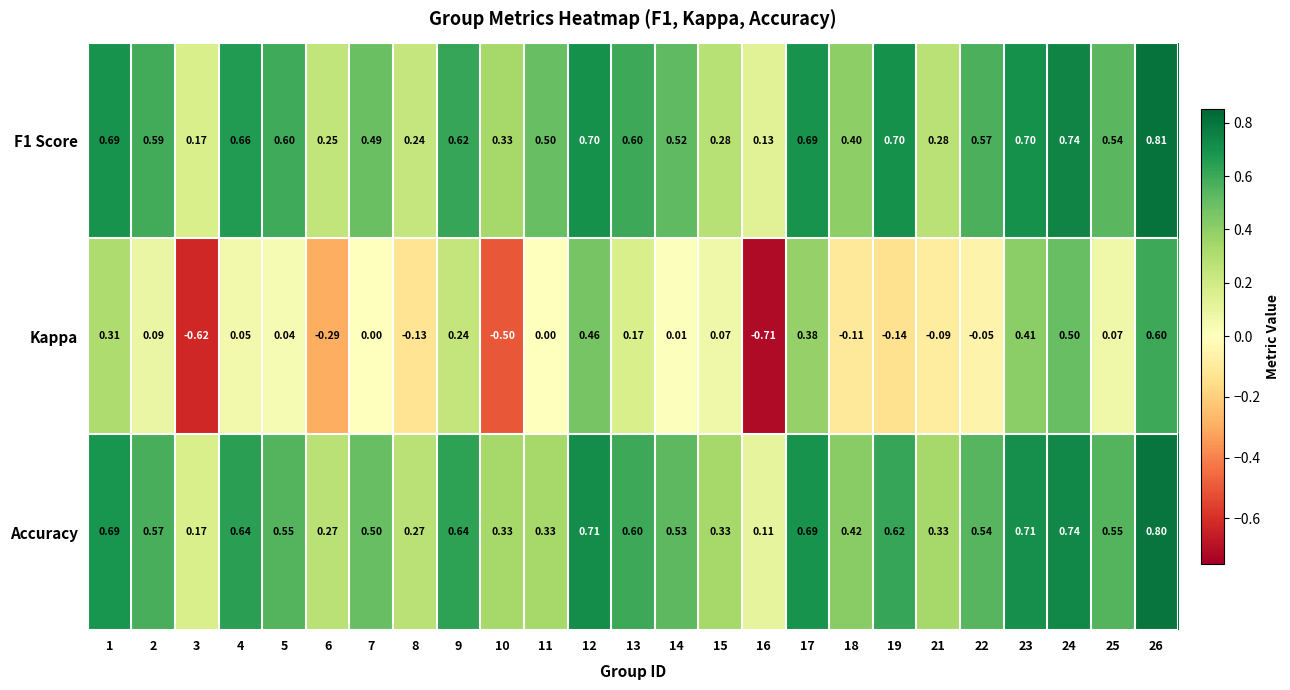

Which series has the largest range (max minus min)?

Kappa